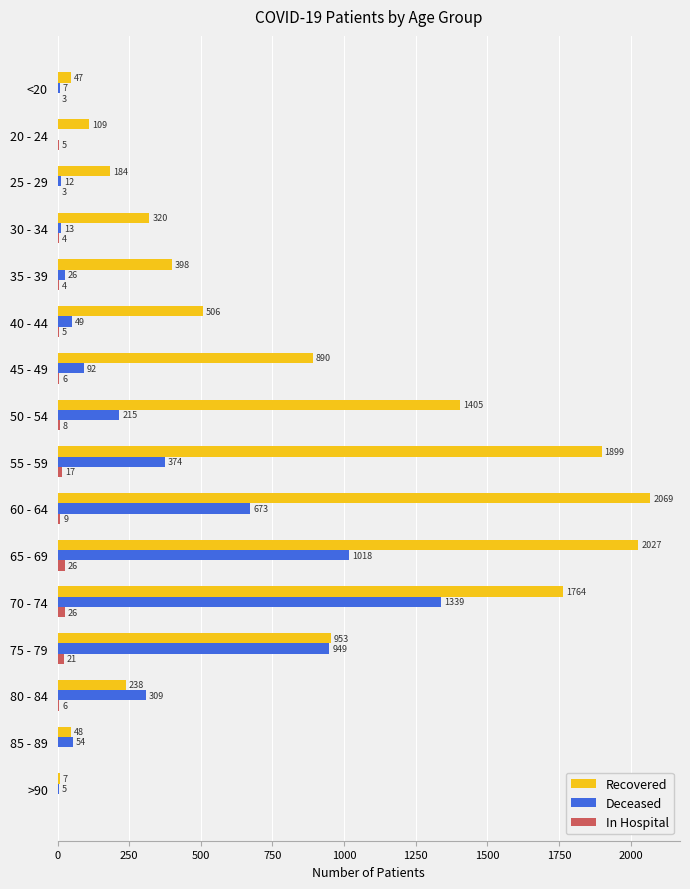

What is the sum of the In Hospital values at <20 and 75 - 79?

24